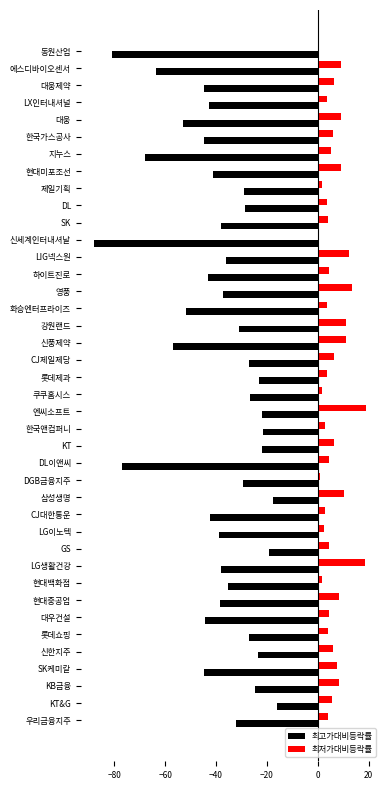

How many data points in 최고가대비등락률 are above -37?

19